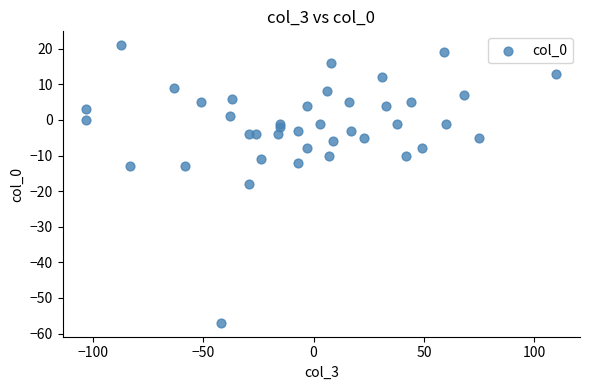

What is the range of X values (max minus min)?

213